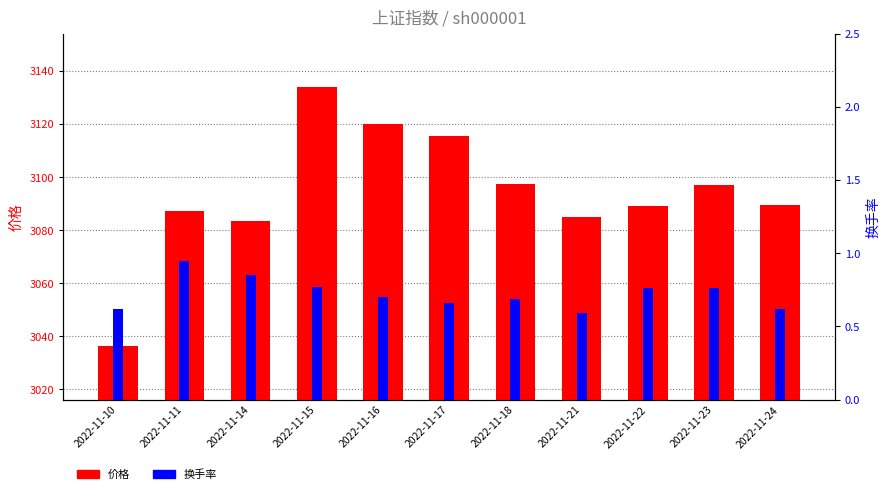

At which label does 价格 first exceed 3089?

2022-11-15